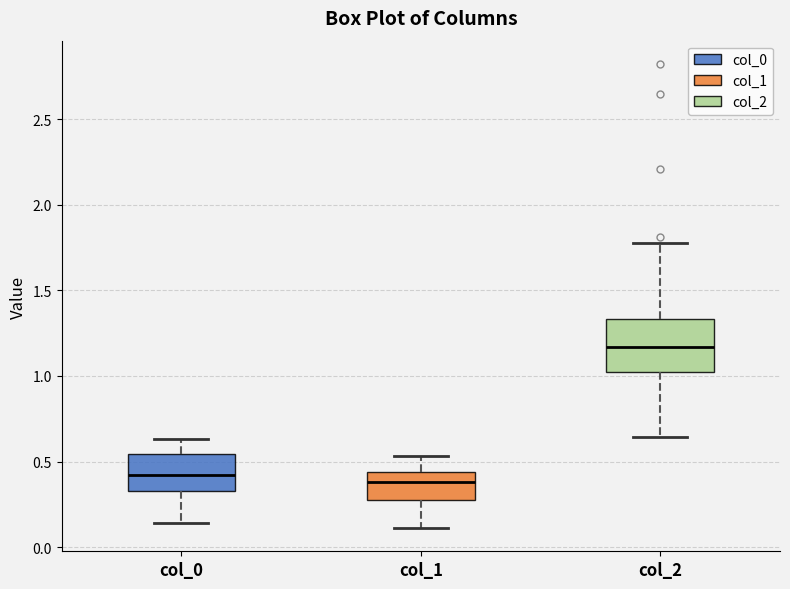

Reading left to right, read every box against the y-axis: the position of its median line, the range the box covers, and the ends of its whiskers. The values are not printed on the chart, so give them approximately, as read against the axis.

col_0: median 0.40, box 0.35 to 0.55, whiskers 0.15 to 0.65
col_1: median 0.40, box 0.25 to 0.45, whiskers 0.10 to 0.55
col_2: median 1.15, box 1.00 to 1.35, whiskers 0.65 to 1.80